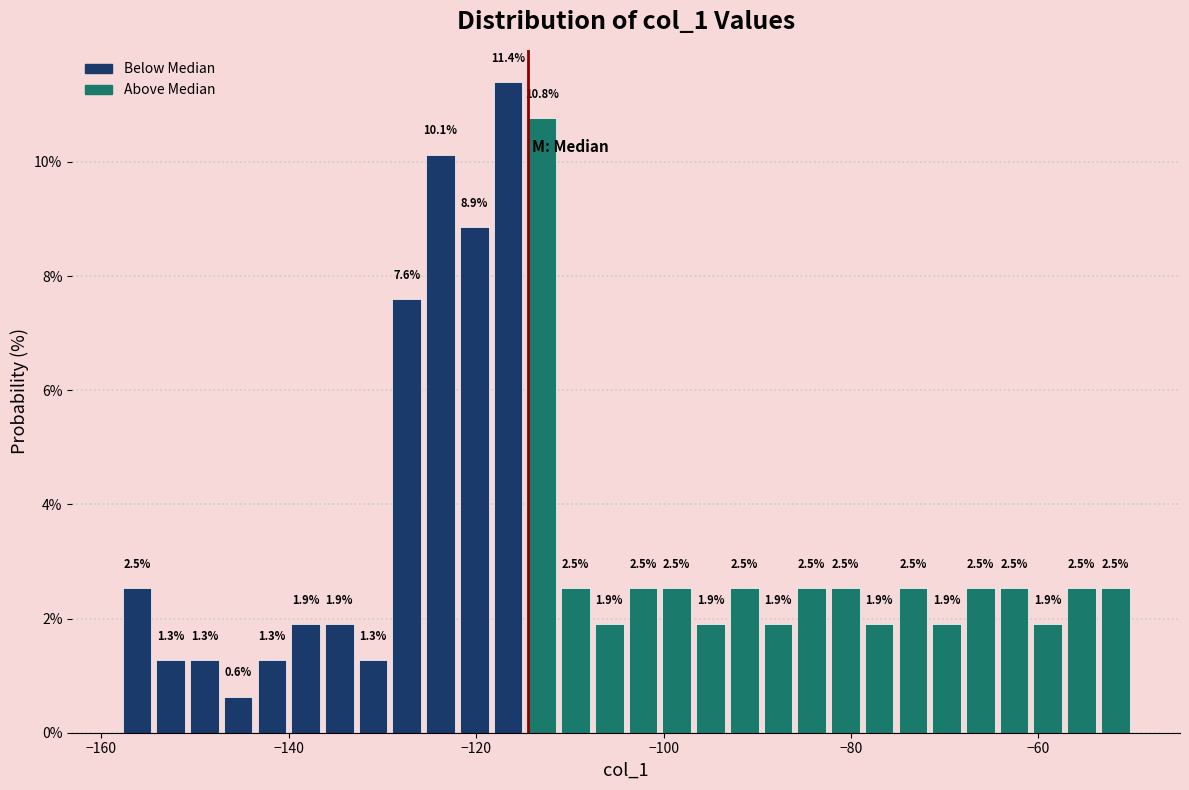

Around what value on the x-axis is the tallest bar? Give the approximate position of its centre, as read against the axis.

-116